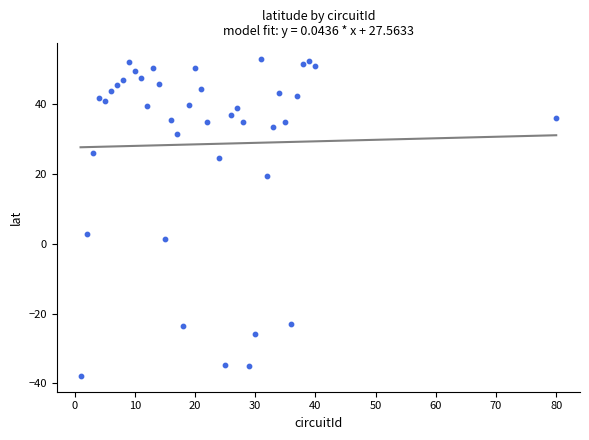

What is the range of X values (max minus min)?

79.0